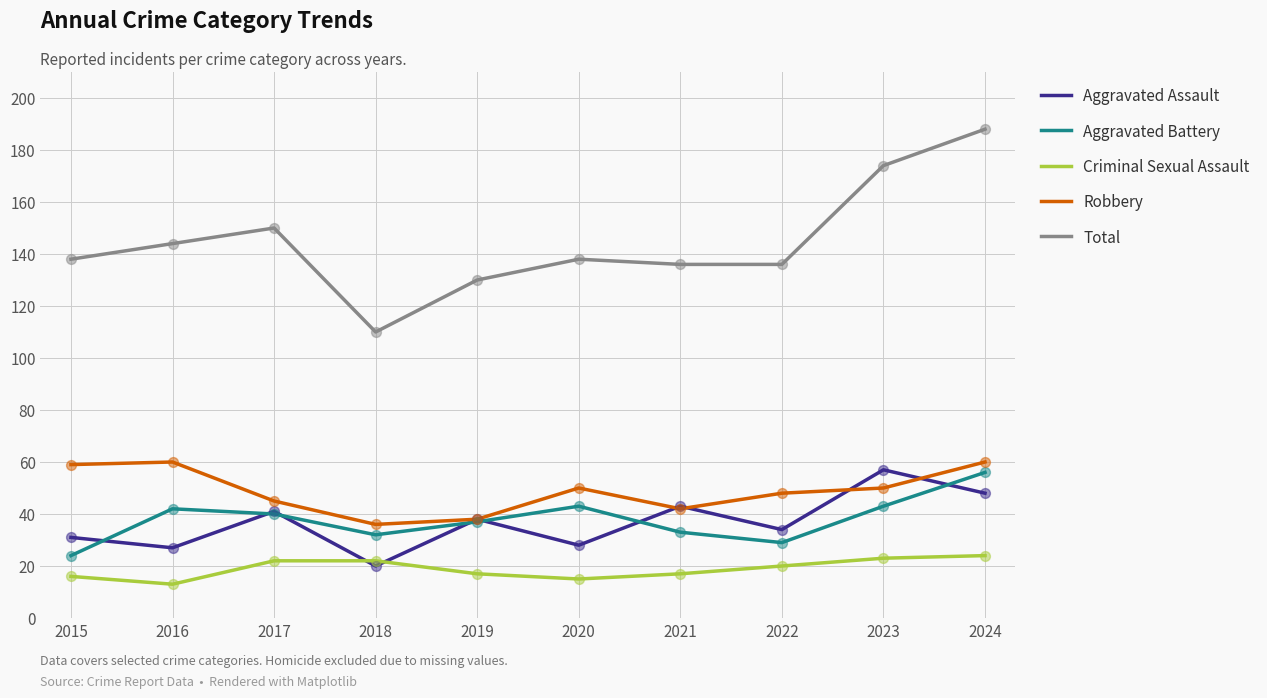

Which series has the largest total across all categories?

Total